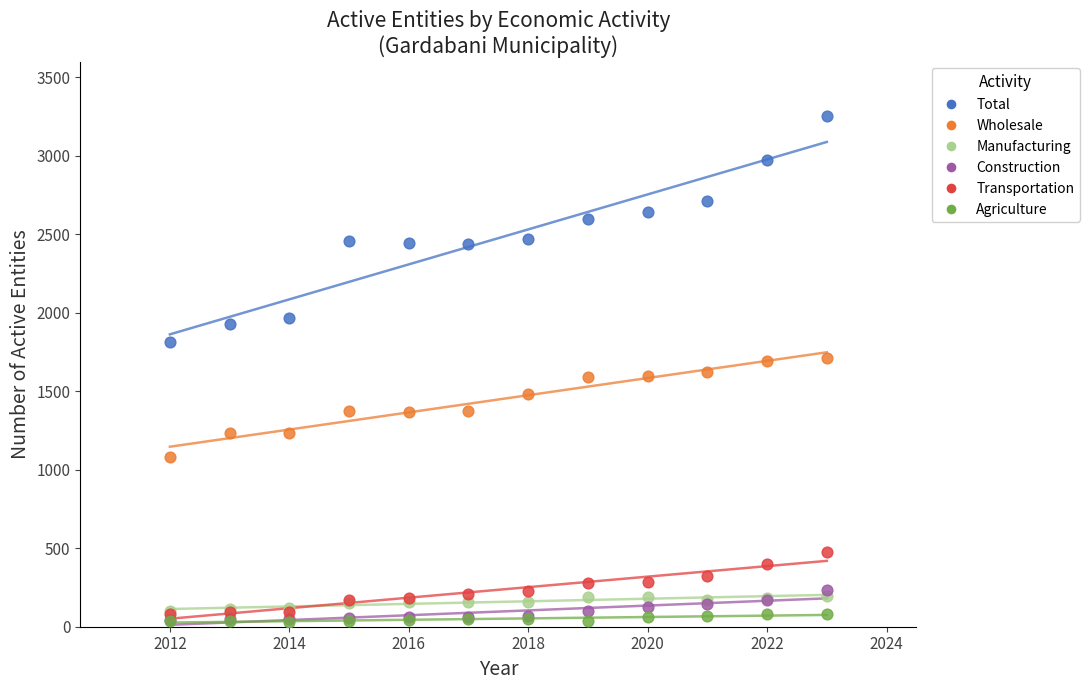

What are all the series names shown in the legend?

Total, Wholesale, Manufacturing, Construction, Transportation, Agriculture